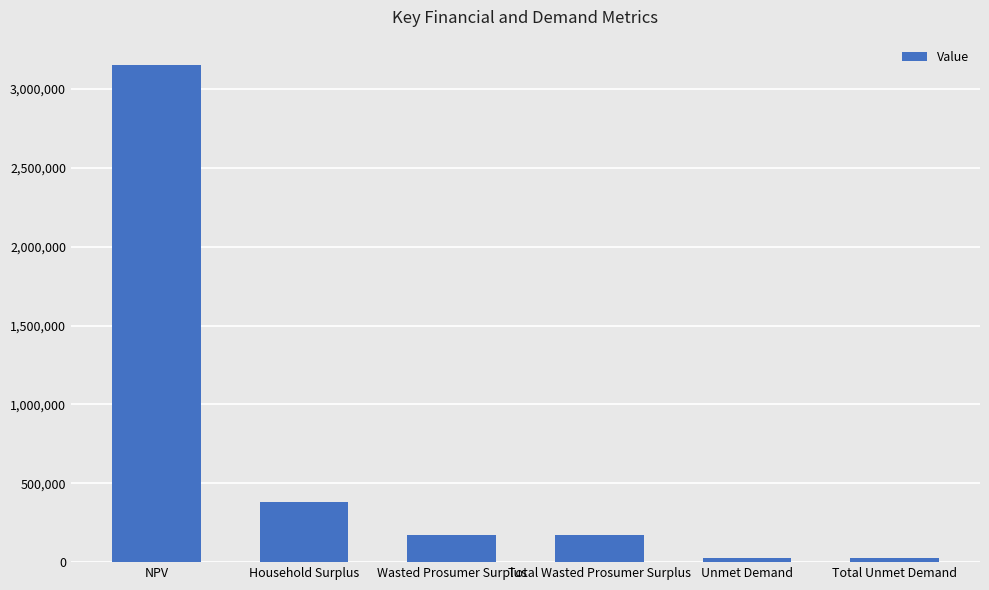

Count the number of values greater than 173398.

4